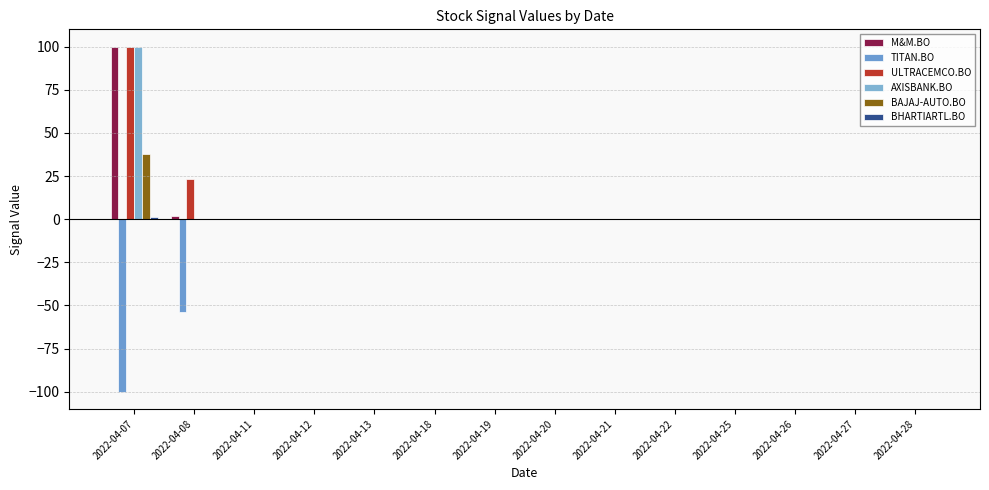

Reading right to left, transcribe all the data shown in this chart.

M&M.BO: 2022-04-28=0	2022-04-27=0	2022-04-26=0	2022-04-25=0	2022-04-22=0	2022-04-21=0	2022-04-20=0	2022-04-19=0	2022-04-18=0	2022-04-13=0	2022-04-12=0	2022-04-11=0	2022-04-08=2	2022-04-07=100
TITAN.BO: 2022-04-28=0	2022-04-27=0	2022-04-26=0	2022-04-25=0	2022-04-22=0	2022-04-21=0	2022-04-20=0	2022-04-19=0	2022-04-18=0	2022-04-13=0	2022-04-12=0	2022-04-11=0	2022-04-08=-54	2022-04-07=-100
ULTRACEMCO.BO: 2022-04-28=0	2022-04-27=0	2022-04-26=0	2022-04-25=0	2022-04-22=0	2022-04-21=0	2022-04-20=0	2022-04-19=0	2022-04-18=0	2022-04-13=0	2022-04-12=0	2022-04-11=0	2022-04-08=23	2022-04-07=100
AXISBANK.BO: 2022-04-28=0	2022-04-27=0	2022-04-26=0	2022-04-25=0	2022-04-22=0	2022-04-21=0	2022-04-20=0	2022-04-19=0	2022-04-18=0	2022-04-13=0	2022-04-12=0	2022-04-11=0	2022-04-08=0	2022-04-07=100
BAJAJ-AUTO.BO: 2022-04-28=0	2022-04-27=0	2022-04-26=0	2022-04-25=0	2022-04-22=0	2022-04-21=0	2022-04-20=0	2022-04-19=0	2022-04-18=0	2022-04-13=0	2022-04-12=0	2022-04-11=0	2022-04-08=0	2022-04-07=38
BHARTIARTL.BO: 2022-04-28=0	2022-04-27=0	2022-04-26=0	2022-04-25=0	2022-04-22=0	2022-04-21=0	2022-04-20=0	2022-04-19=0	2022-04-18=0	2022-04-13=0	2022-04-12=0	2022-04-11=0	2022-04-08=0	2022-04-07=1